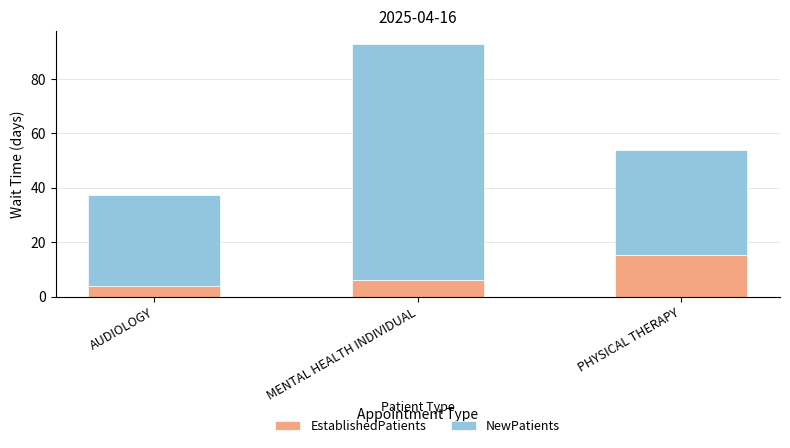

What is the difference between the EstablishedPatients values at PHYSICAL THERAPY and MENTAL HEALTH INDIVIDUAL?

9.3